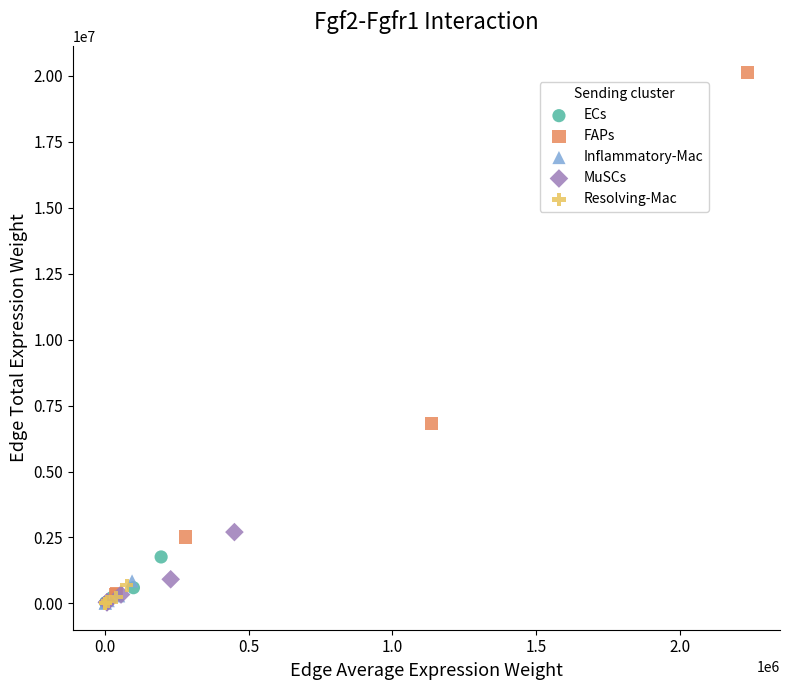

Which series has the largest Y range (max minus min)?

FAPs